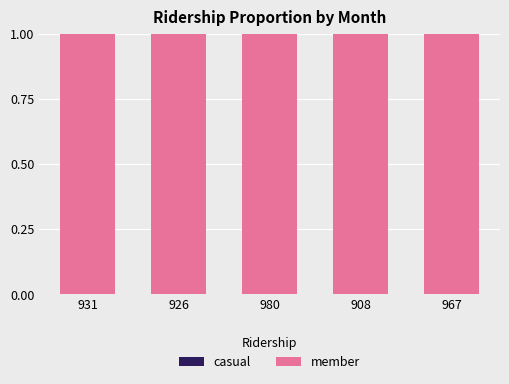

Count the number of categories in the chart.

5